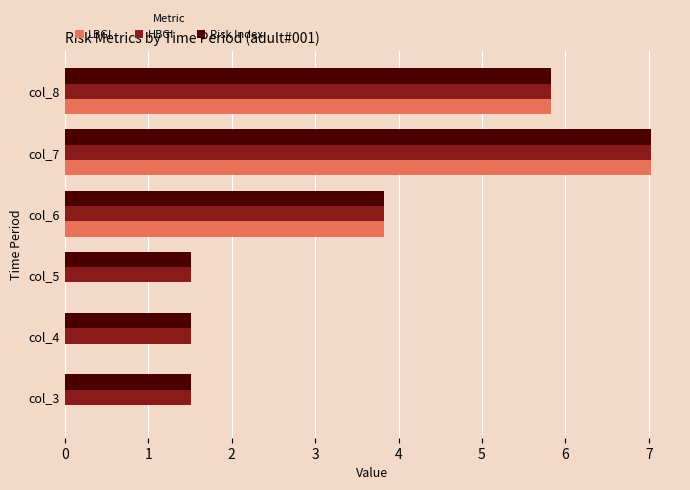

What is the greatest value displayed?

7.0